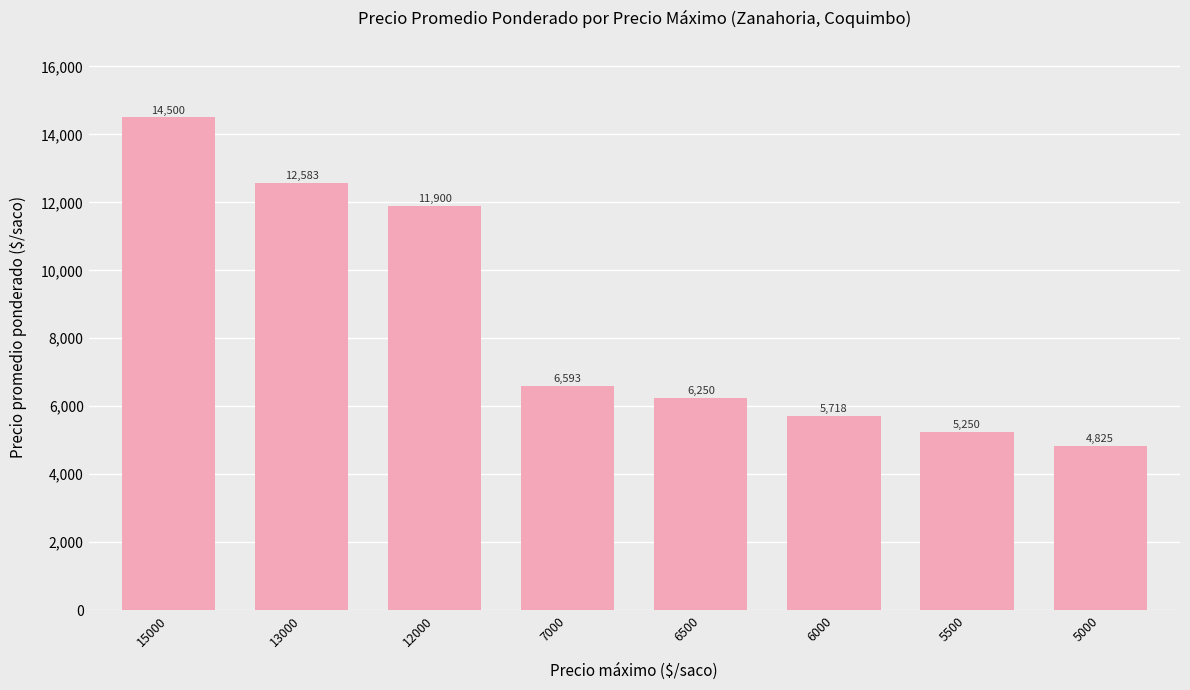

What is the value of the 7th bar from the left?

5250.0